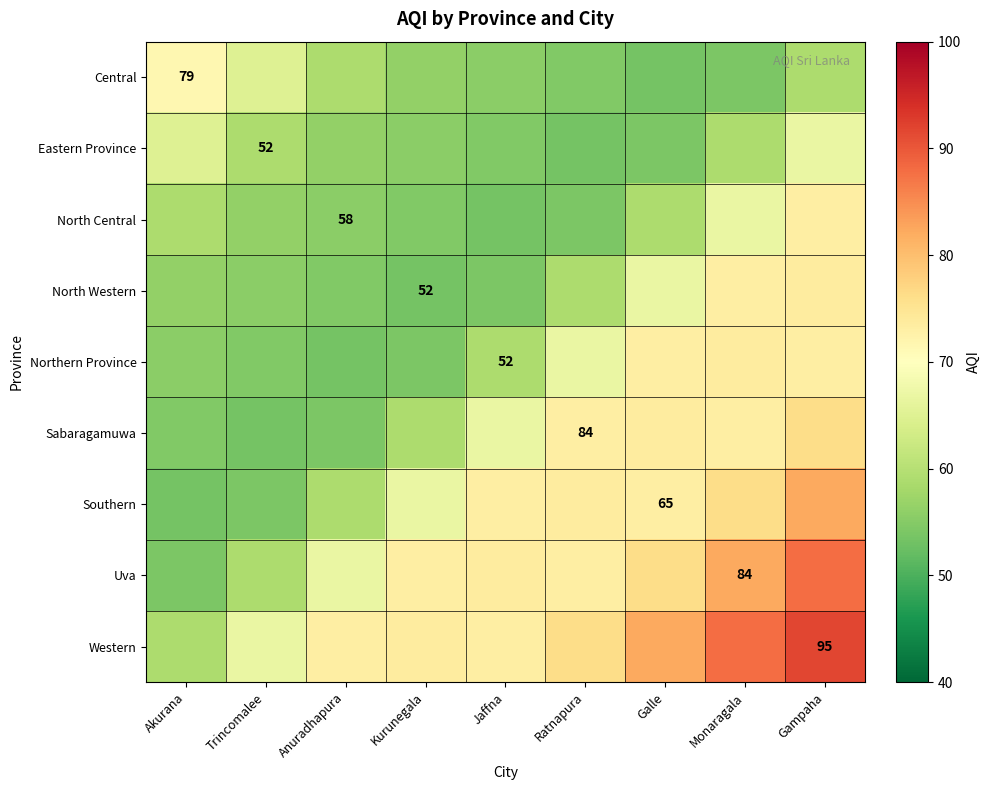

Rank the series at Monaragala from highest to lowest value.

Western, Uva, Southern, Northern Province, North Western, Sabaragamuwa, North Central, Eastern Province, Central